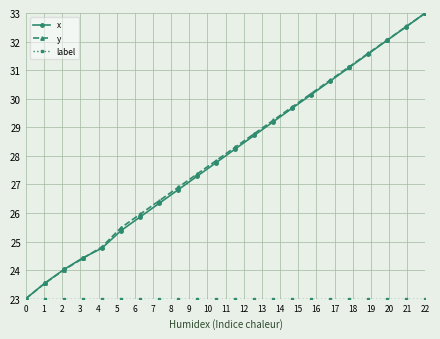

What is the value of the y point at the 19th from the left?

31.6